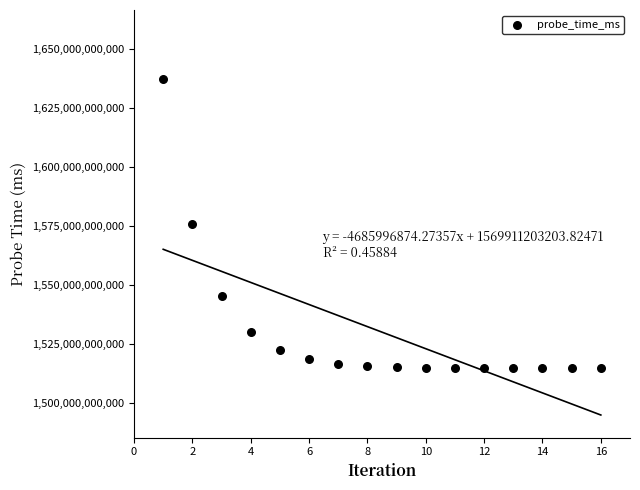

What is the range of Y values (max minus min)?

122550368156